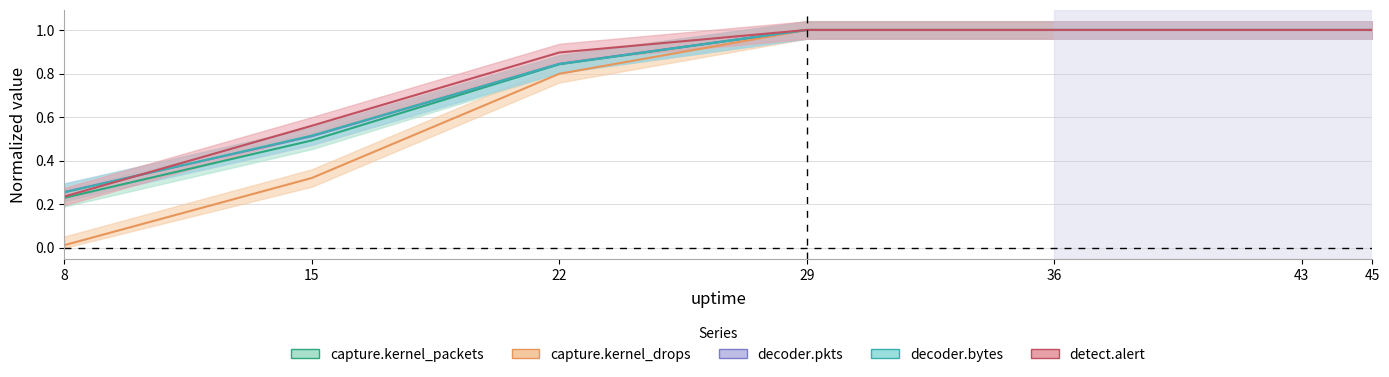

What are all the series names shown in the legend?

capture.kernel_packets, capture.kernel_drops, decoder.pkts, decoder.bytes, detect.alert